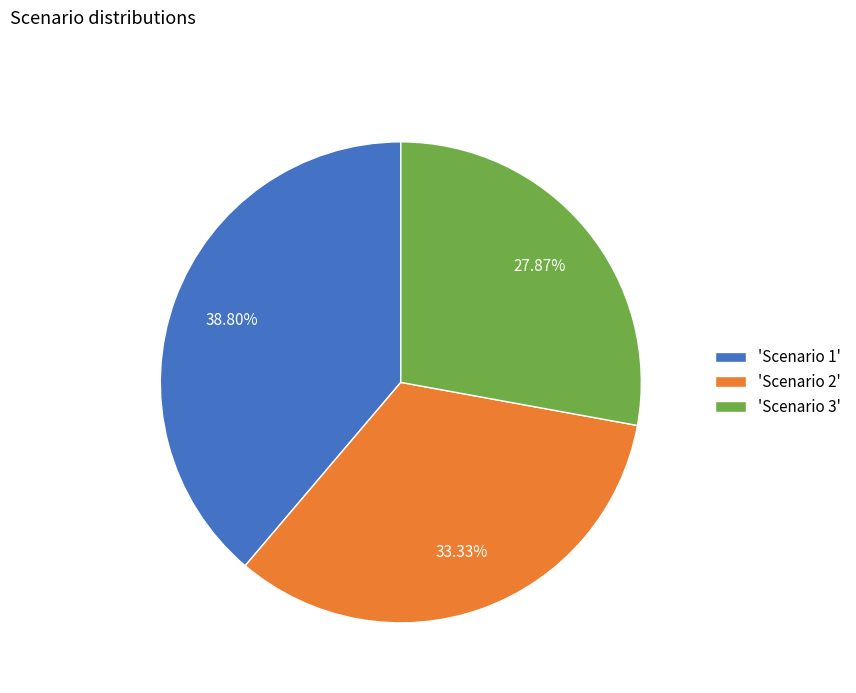

What is the ratio of the value at 'Scenario 3' to the value at 'Scenario 1'?

0.7